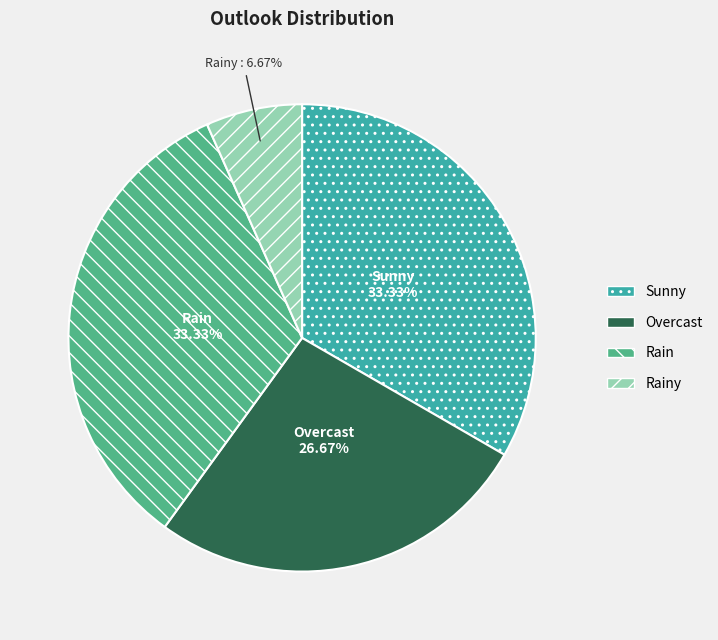

Is it true that Sunny is 33% of the pie?

True